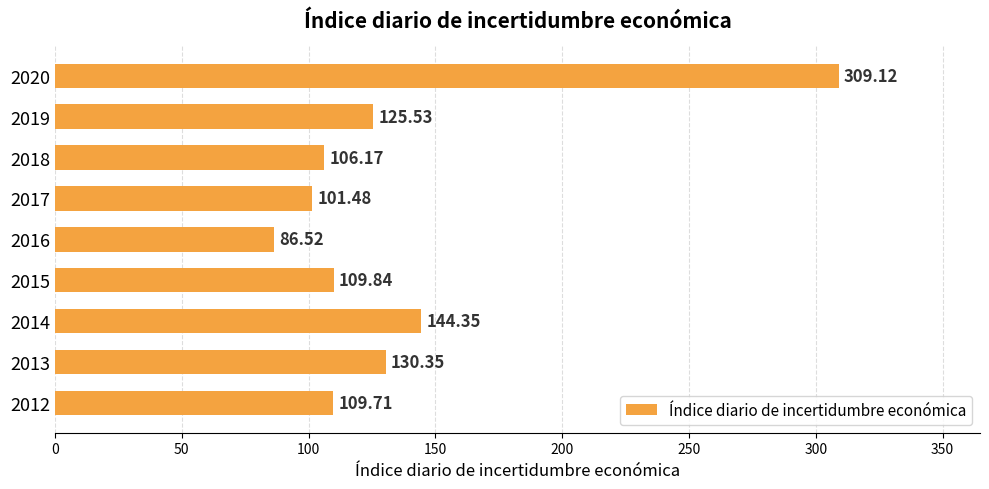

Between 2014 and 2012, which is larger?

2014